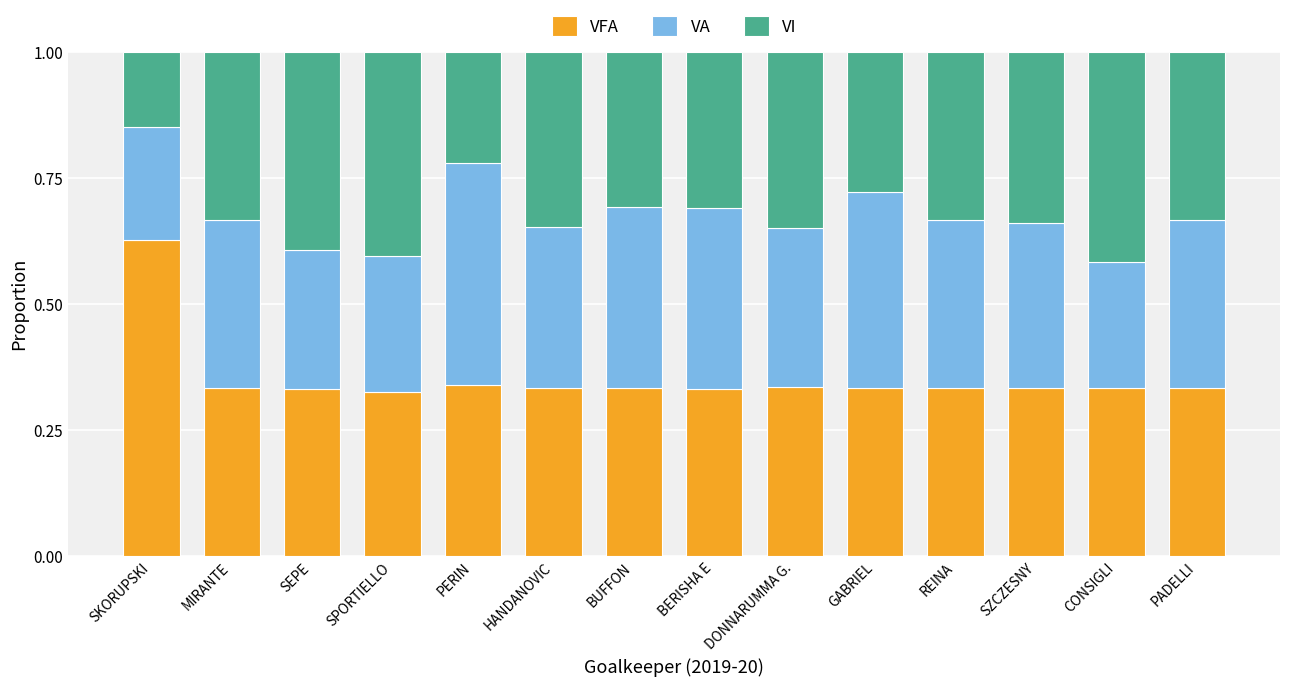

Are the bars grouped side by side (vs. stacked)?

No